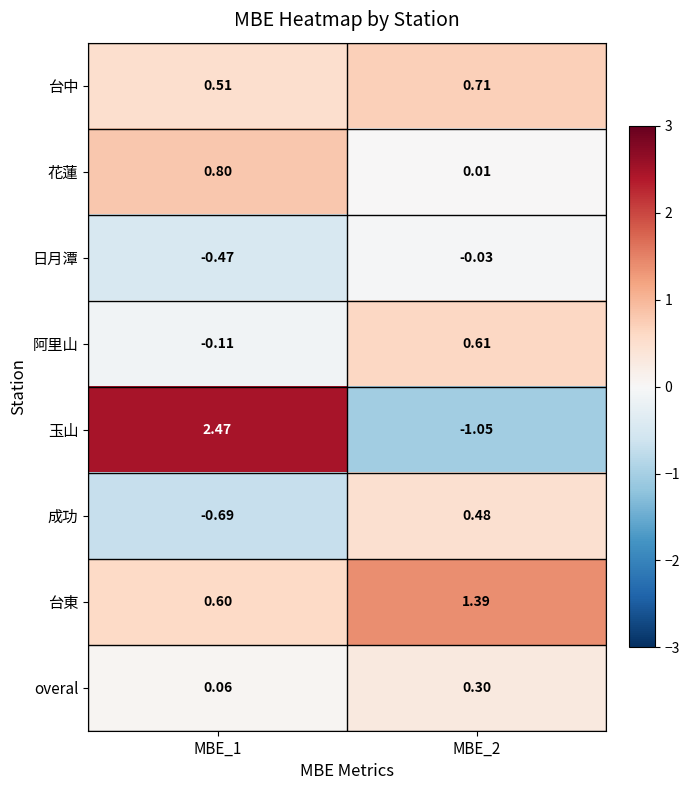

Which series has the largest range (max minus min)?

玉山